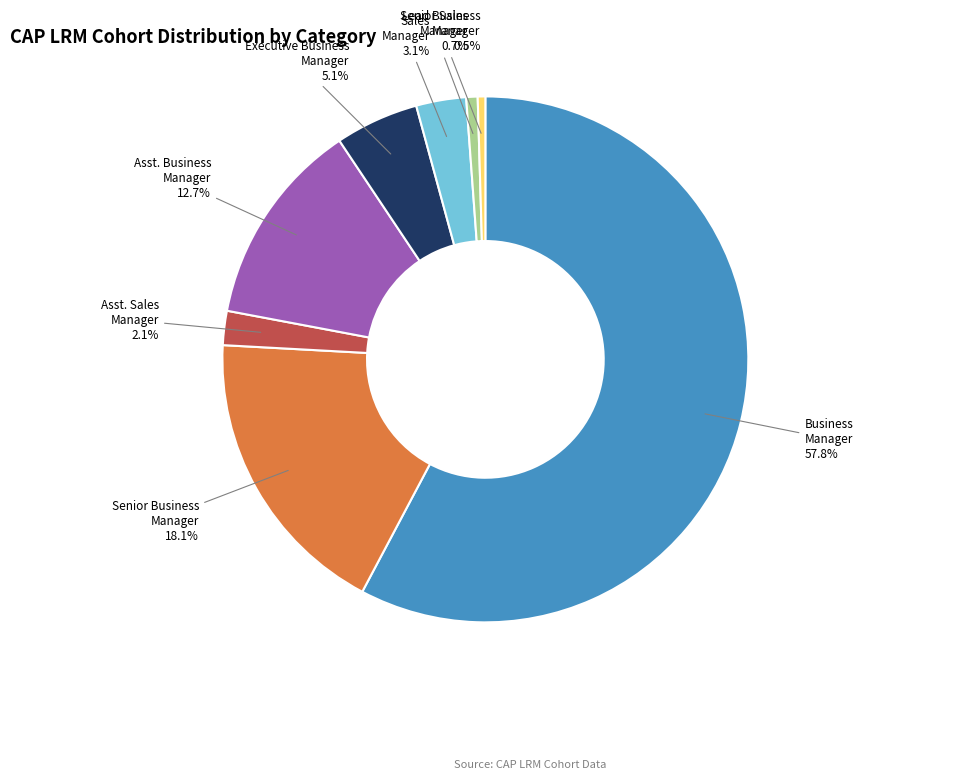

Is there a majority slice in this chart?

Yes